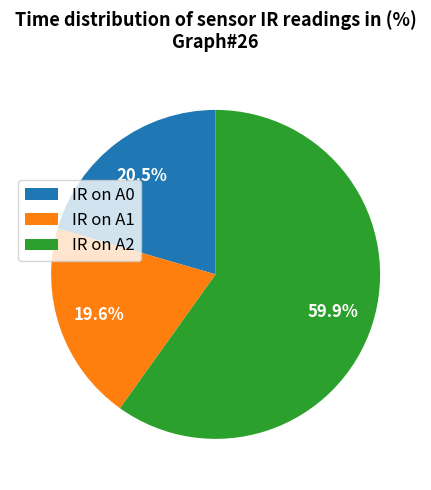

Count the number of slices in the pie.

3